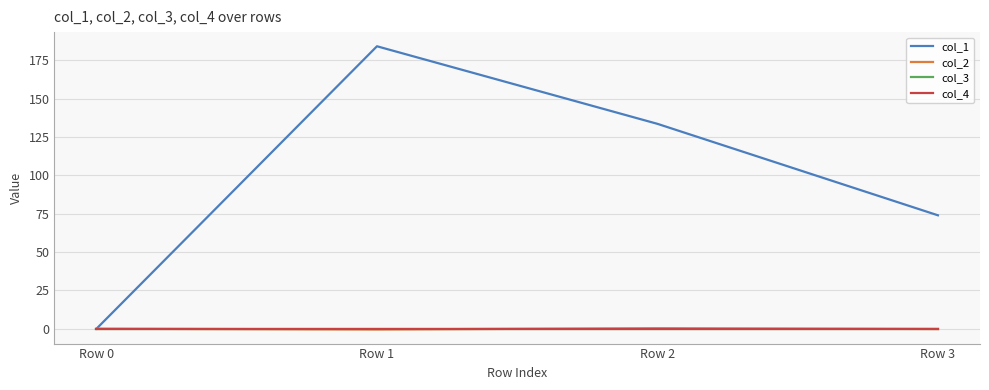

Reading right to left, extract all data points from this chart.

col_1: Row 3=74.0	Row 2=133.6	Row 1=184.2	Row 0=0.0
col_2: Row 3=-0.2	Row 2=0.3	Row 1=-0.5	Row 0=0.0
col_3: Row 3=0.0	Row 2=0.0	Row 1=0.0	Row 0=0.0
col_4: Row 3=0.0	Row 2=0.0	Row 1=0.0	Row 0=0.0